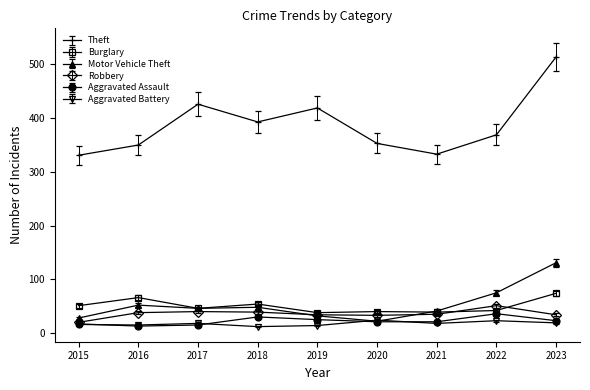

Which series has the largest total across all categories?

Theft